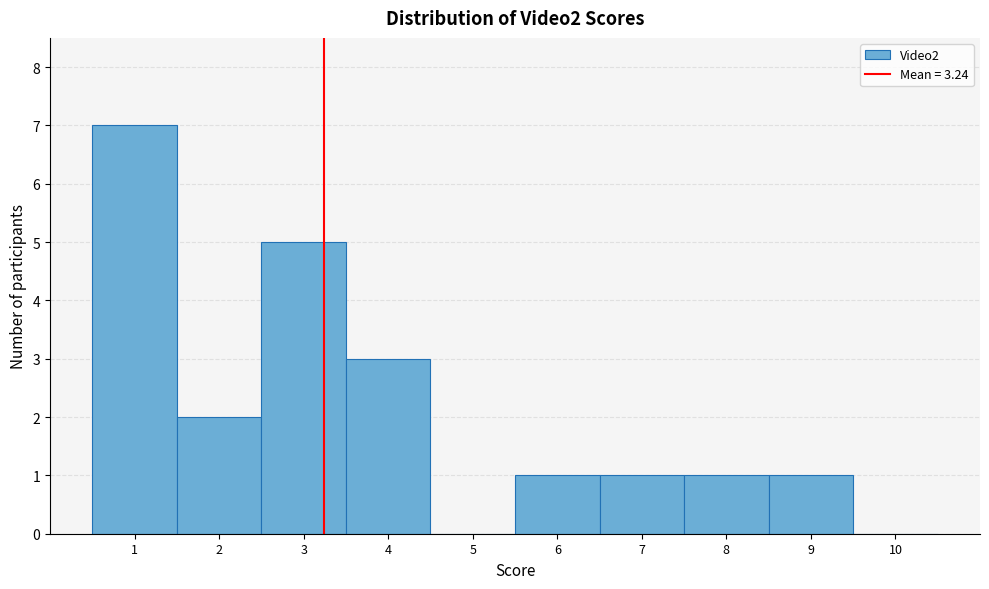

Over which range of the x-axis is the bar tallest?

0.5 to 1.5